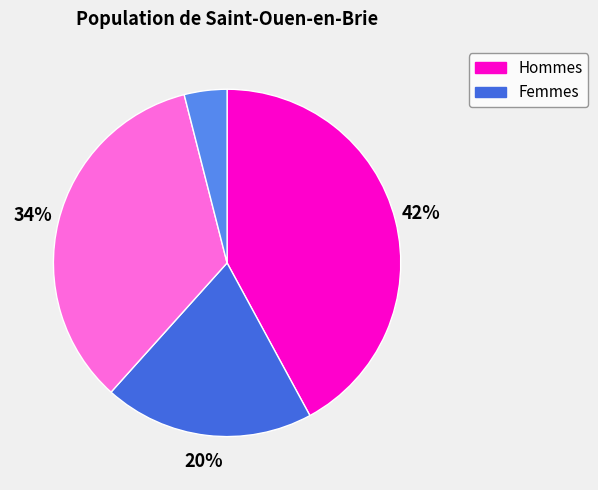

How many segments does this pie chart have?

4